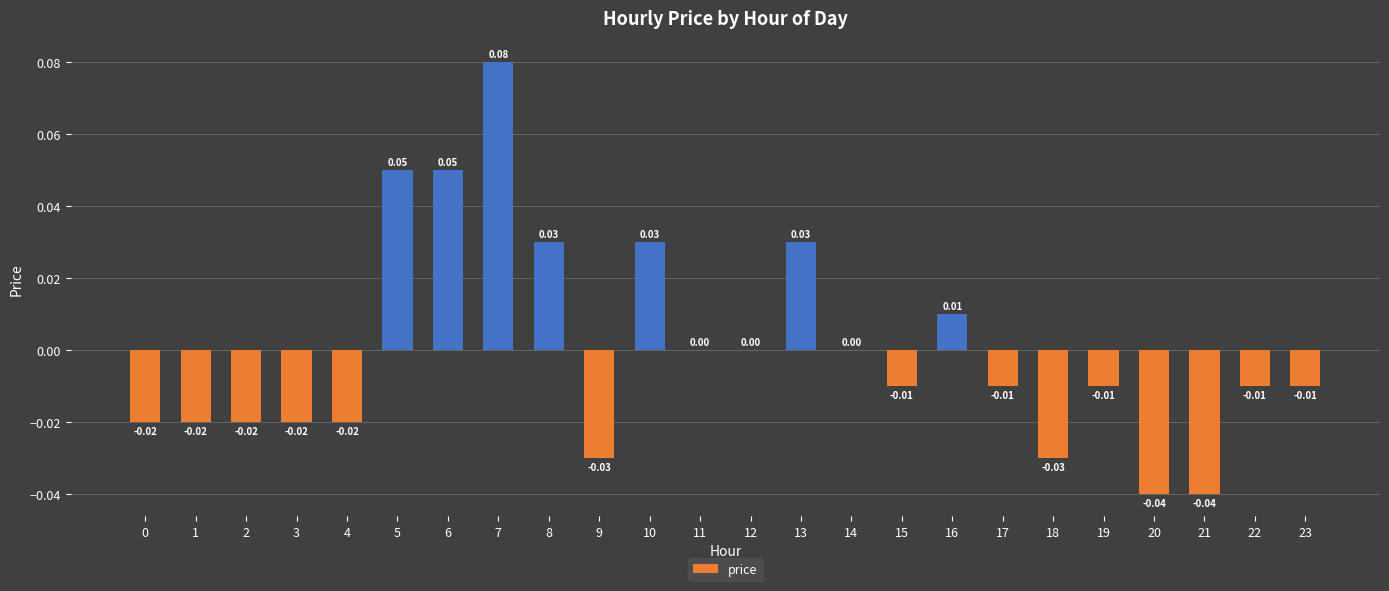

Which has a higher value, 17 or 4?

17